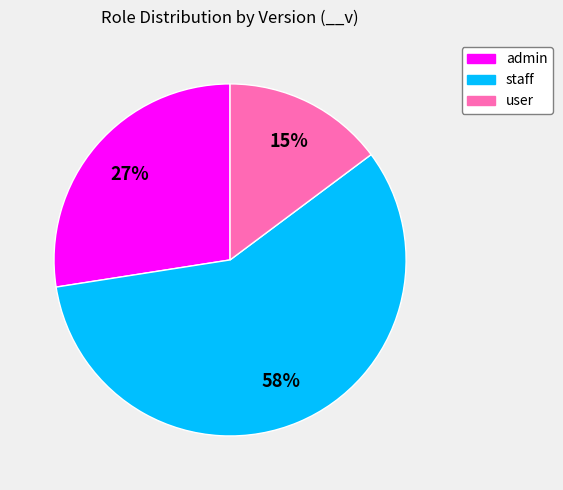

Does staff account for over 50% of the chart?

Yes